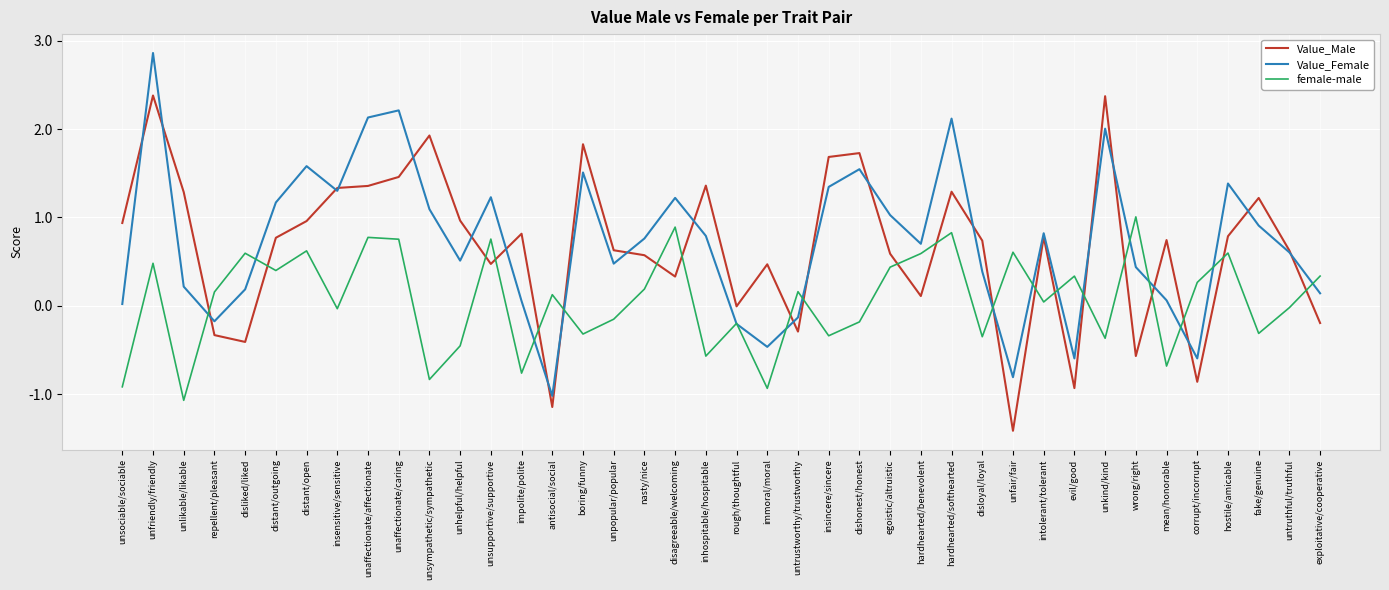

List the series in order of their peak value, lowest first.

female-male, Value_Male, Value_Female